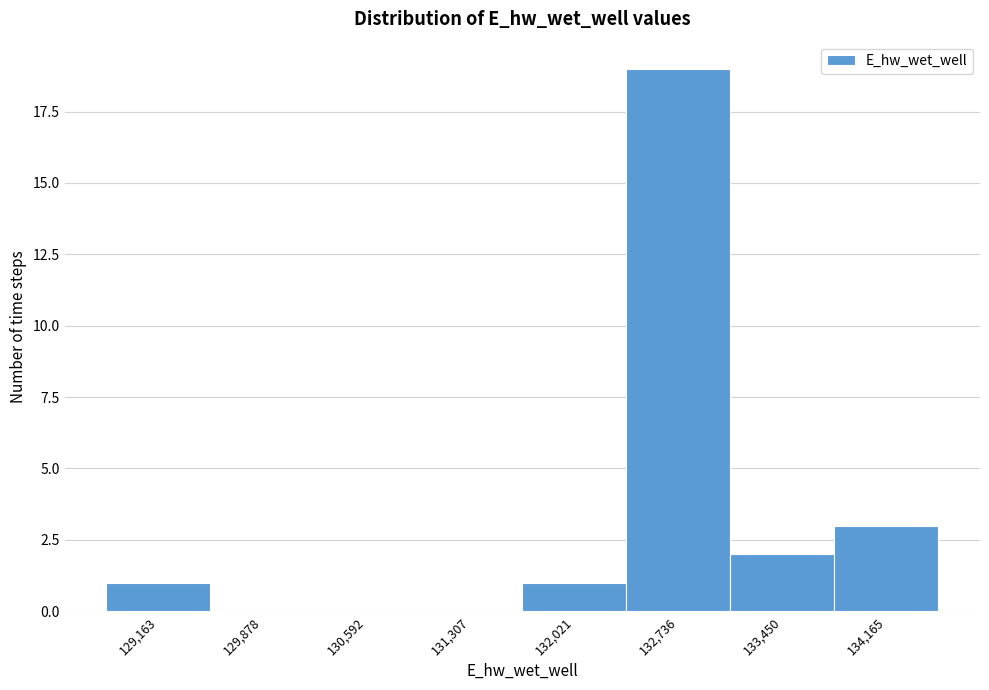

Reading left to right, extract all data points from this chart.

129,163=1	129,878=0	130,592=0	131,307=0	132,021=1	132,736=19	133,450=2	134,165=3